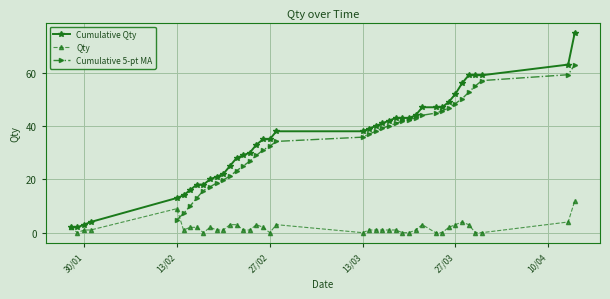

Is this an area chart (filled region under the line)?

No